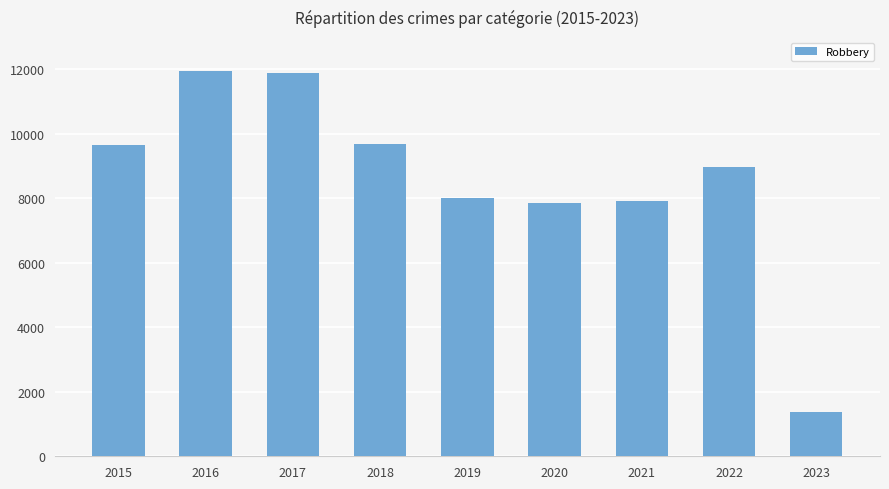

The chart shows a value of 1613 at 2021. True or false?

False